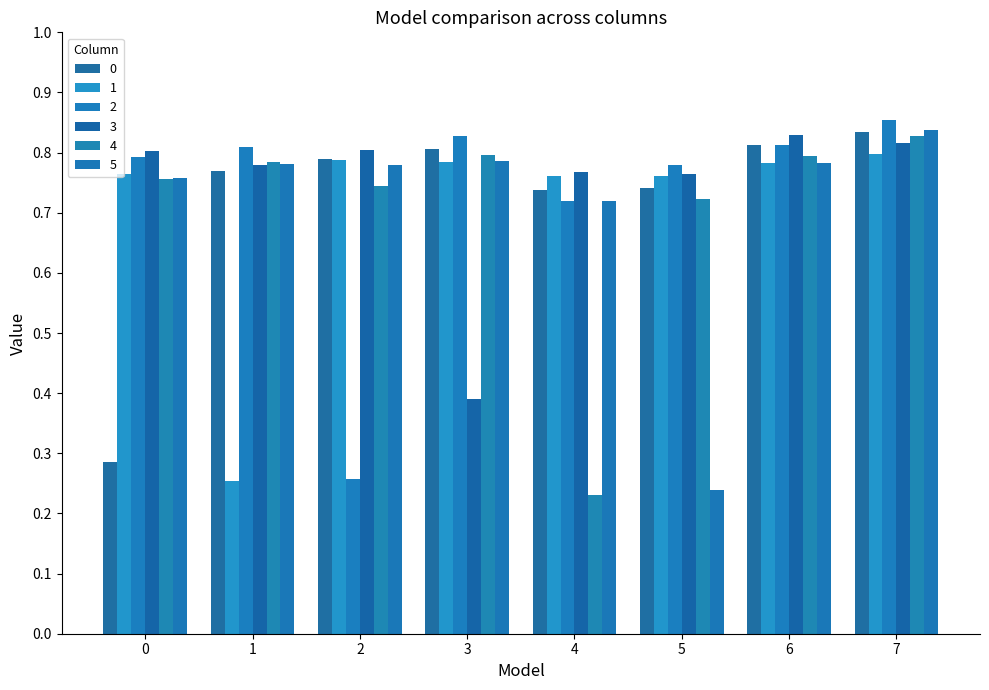

Are the bars horizontal?

No